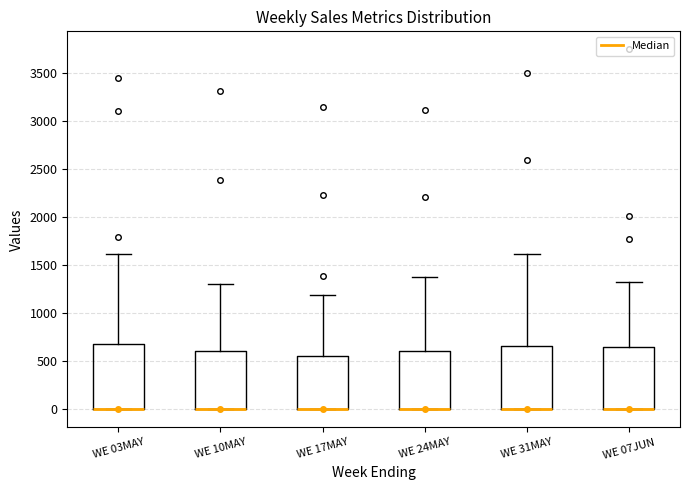

Reading left to right, transcribe this box plot: for each box, give where its median line is, the range the box spans, and where its two whiskers end, as read against the y-axis. The values are not printed on the chart, so give them approximately, as read against the axis.

WE 03MAY: median 0 (drawn on the box's lower edge), box 0 to 700, whiskers 0 to 1600
WE 10MAY: median 0 (drawn on the box's lower edge), box 0 to 600, whiskers 0 to 1300
WE 17MAY: median 0 (drawn on the box's lower edge), box 0 to 550, whiskers 0 to 1200
WE 24MAY: median 0 (drawn on the box's lower edge), box 0 to 600, whiskers 0 to 1400
WE 31MAY: median 0 (drawn on the box's lower edge), box 0 to 650, whiskers 0 to 1600
WE 07JUN: median 0 (drawn on the box's lower edge), box 0 to 650, whiskers 0 to 1350